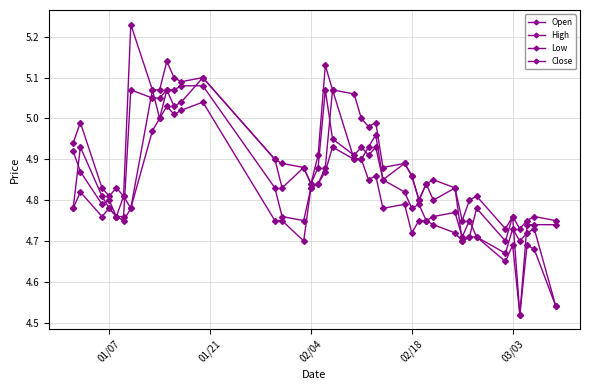

List the series in order of their peak value, lowest first.

Low, Open, Close, High